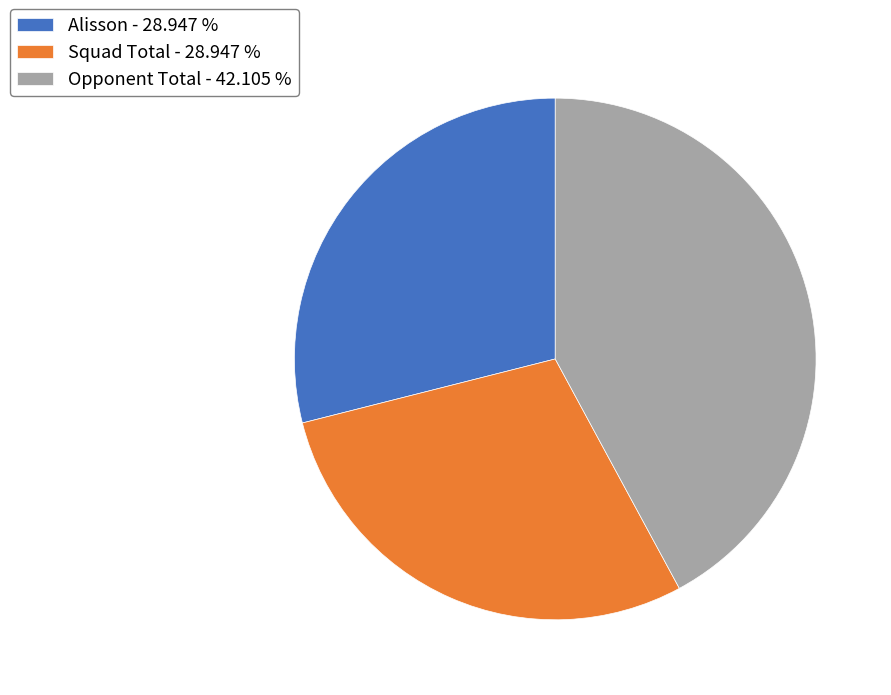

True or false: Opponent Total accounts for 54% of the total.

False